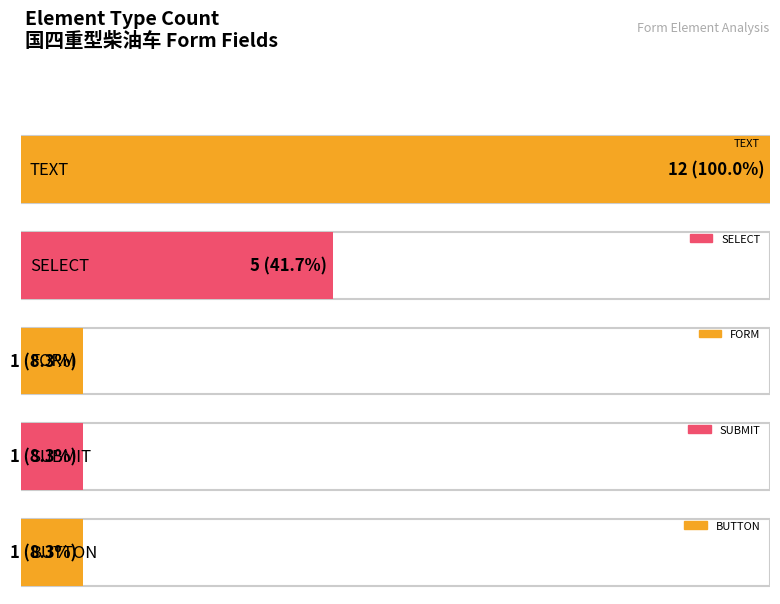

Reading left to right, transcribe all the data shown in this chart.

TEXT=12	SELECT=5	FORM=1	SUBMIT=1	BUTTON=1